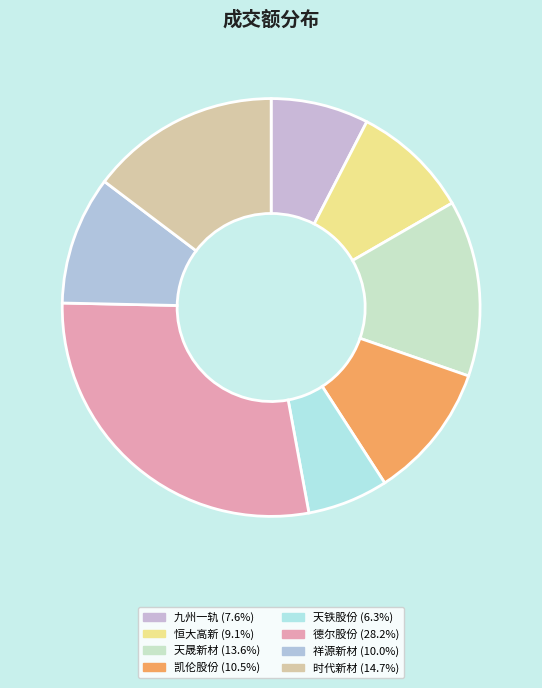

Which category has the smallest portion of the pie?

天铁股份